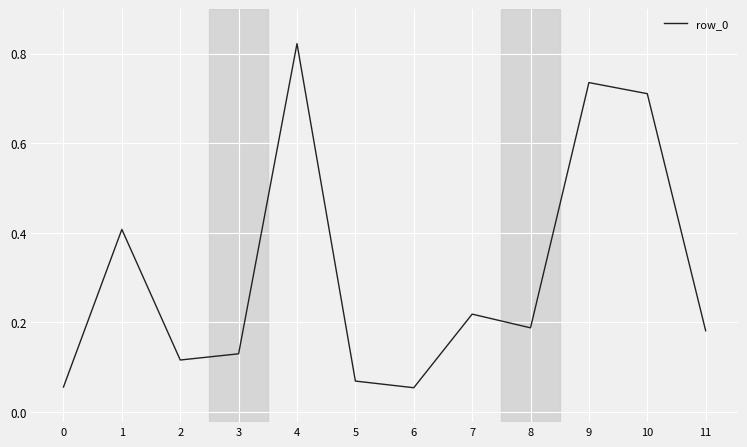

What is the change in value from 0 to 10?

+0.7